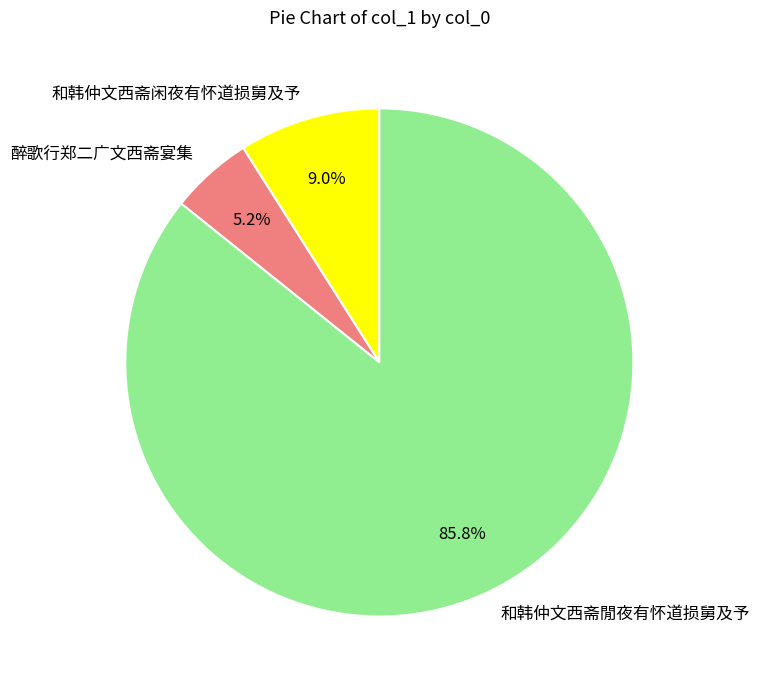

Combined, do 醉歌行郑二广文西斋宴集 and 和韩仲文西斋闲夜有怀道损舅及予 account for over 50%?

No